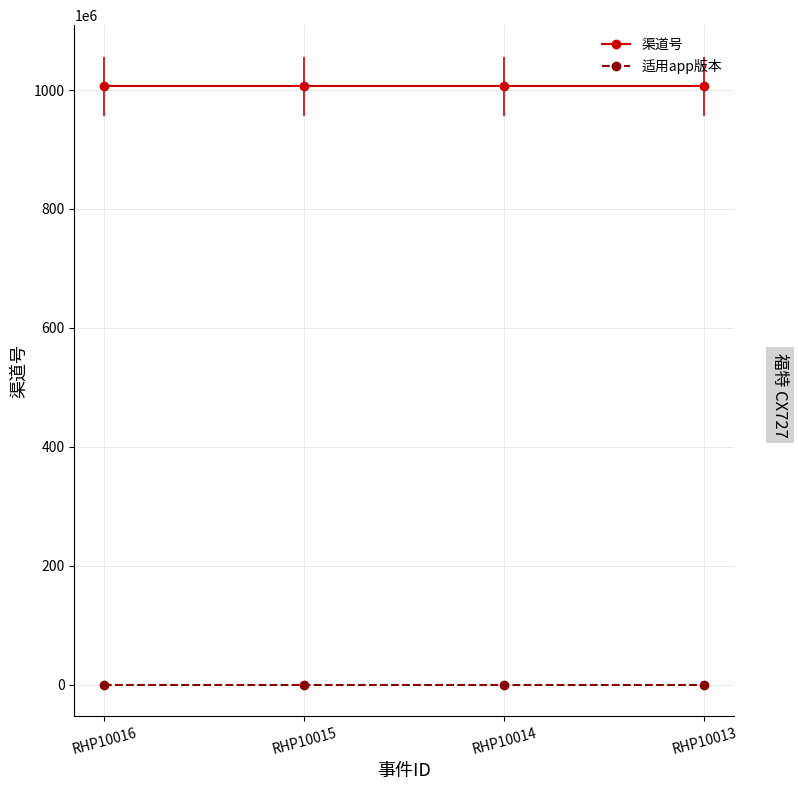

What is the sum of the 渠道号 values at RHP10016 and RHP10014?

2012024006